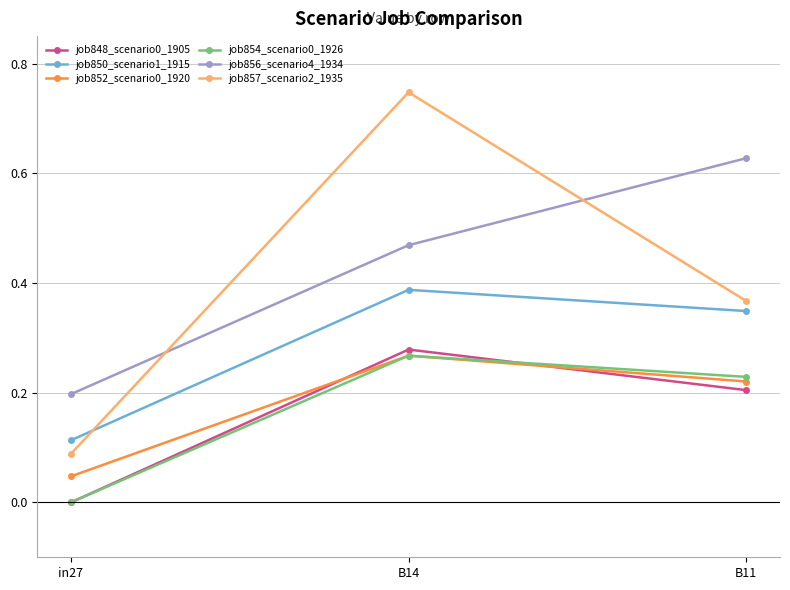

At which label does job848_scenario0_1905 reach its minimum?

in27